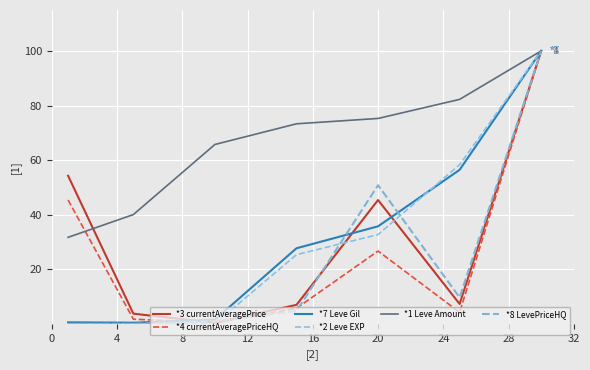

How many distinct data groups are displayed?

6